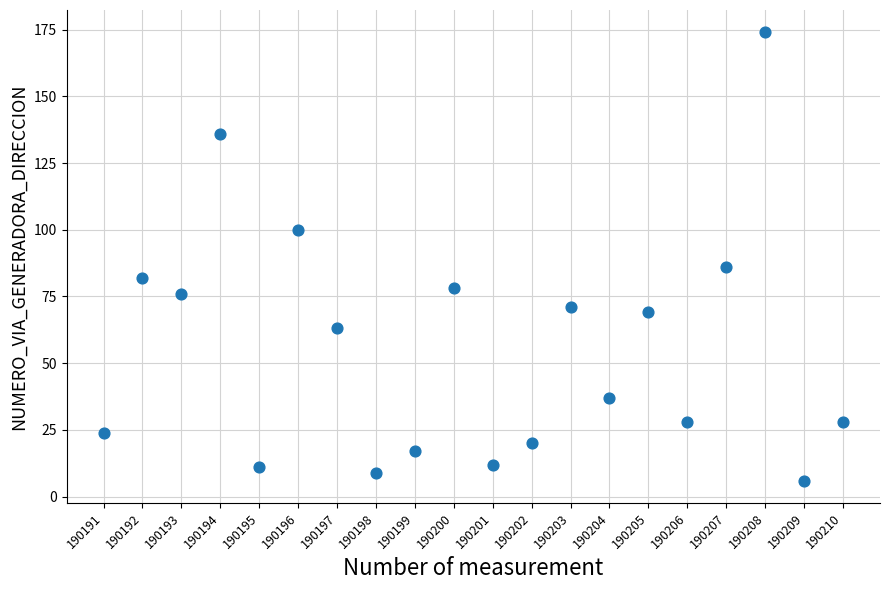

What Y value in the scatter plot is closest to 90?

86